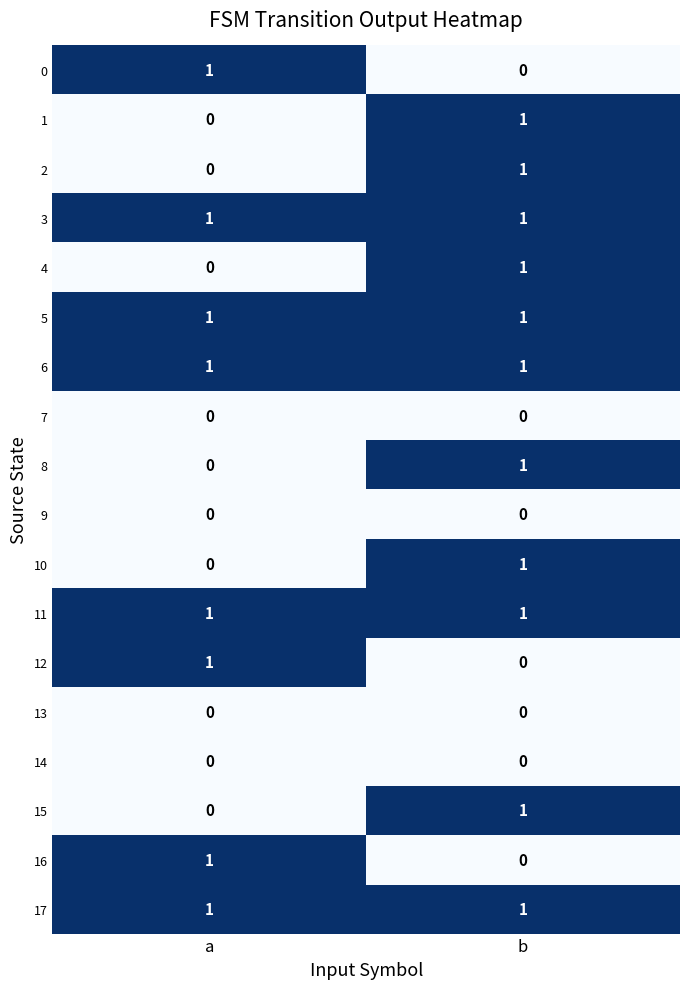

How many categories are shown in the chart?

2